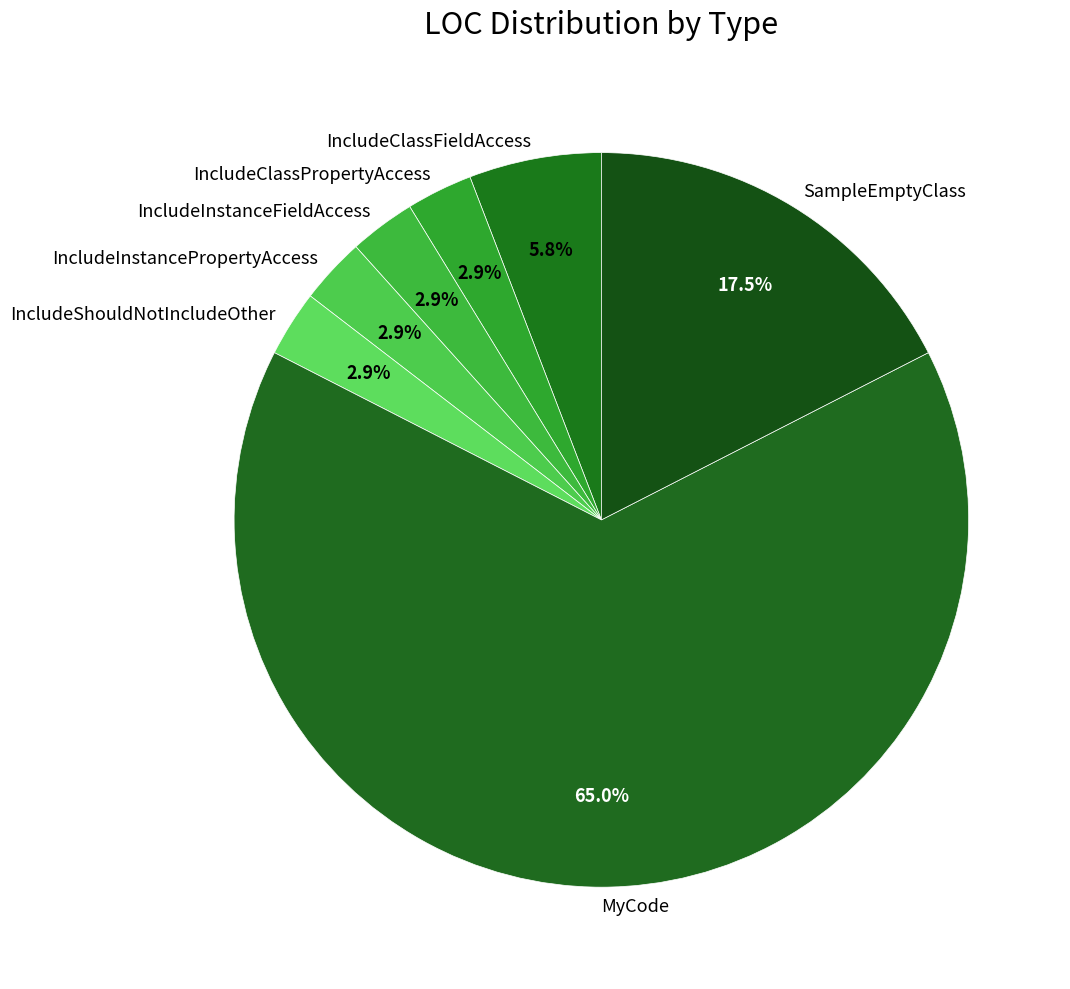

Which slice is the largest?

MyCode